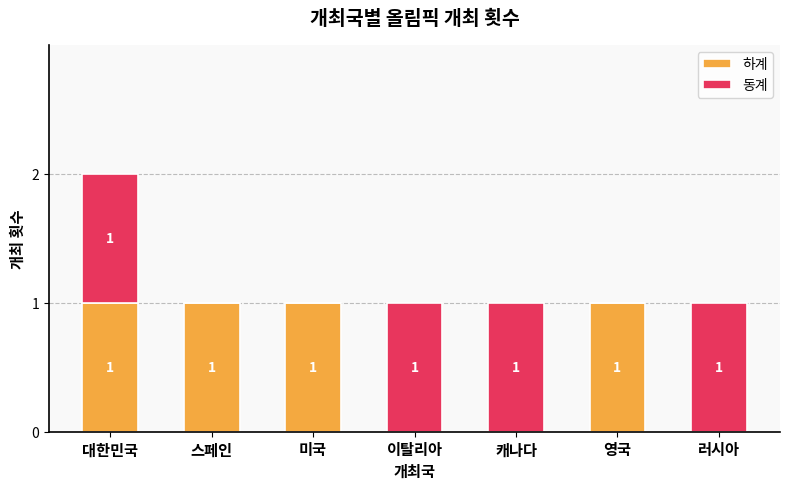

True or false: 하계 has a value of 1 at 대한민국.

True